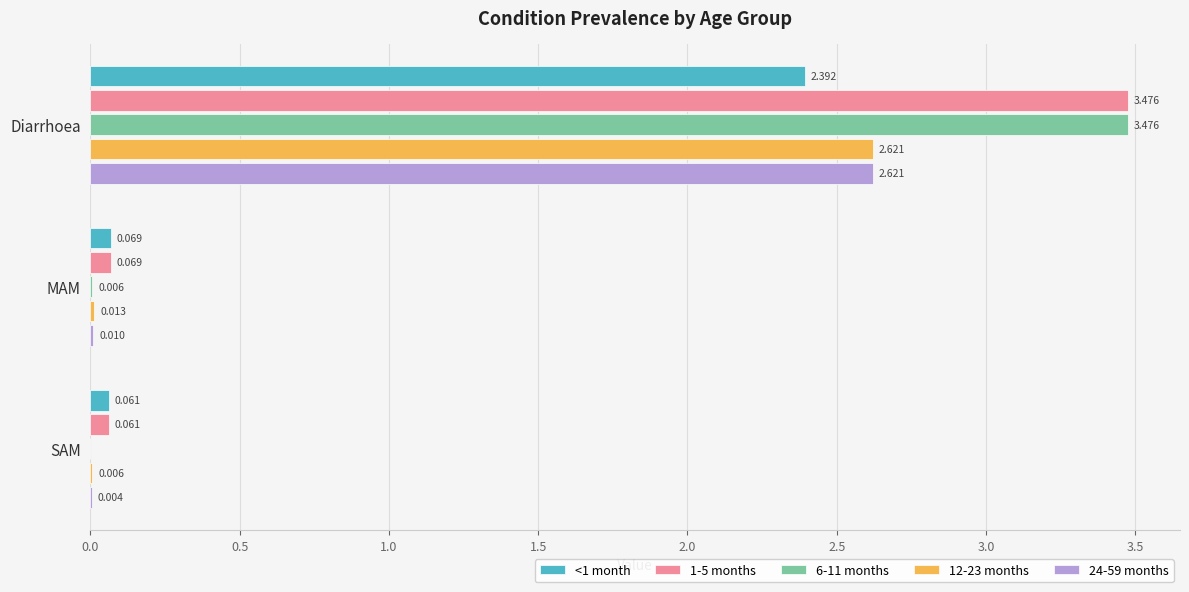

At which label is 24-59 months closest to 1?

MAM